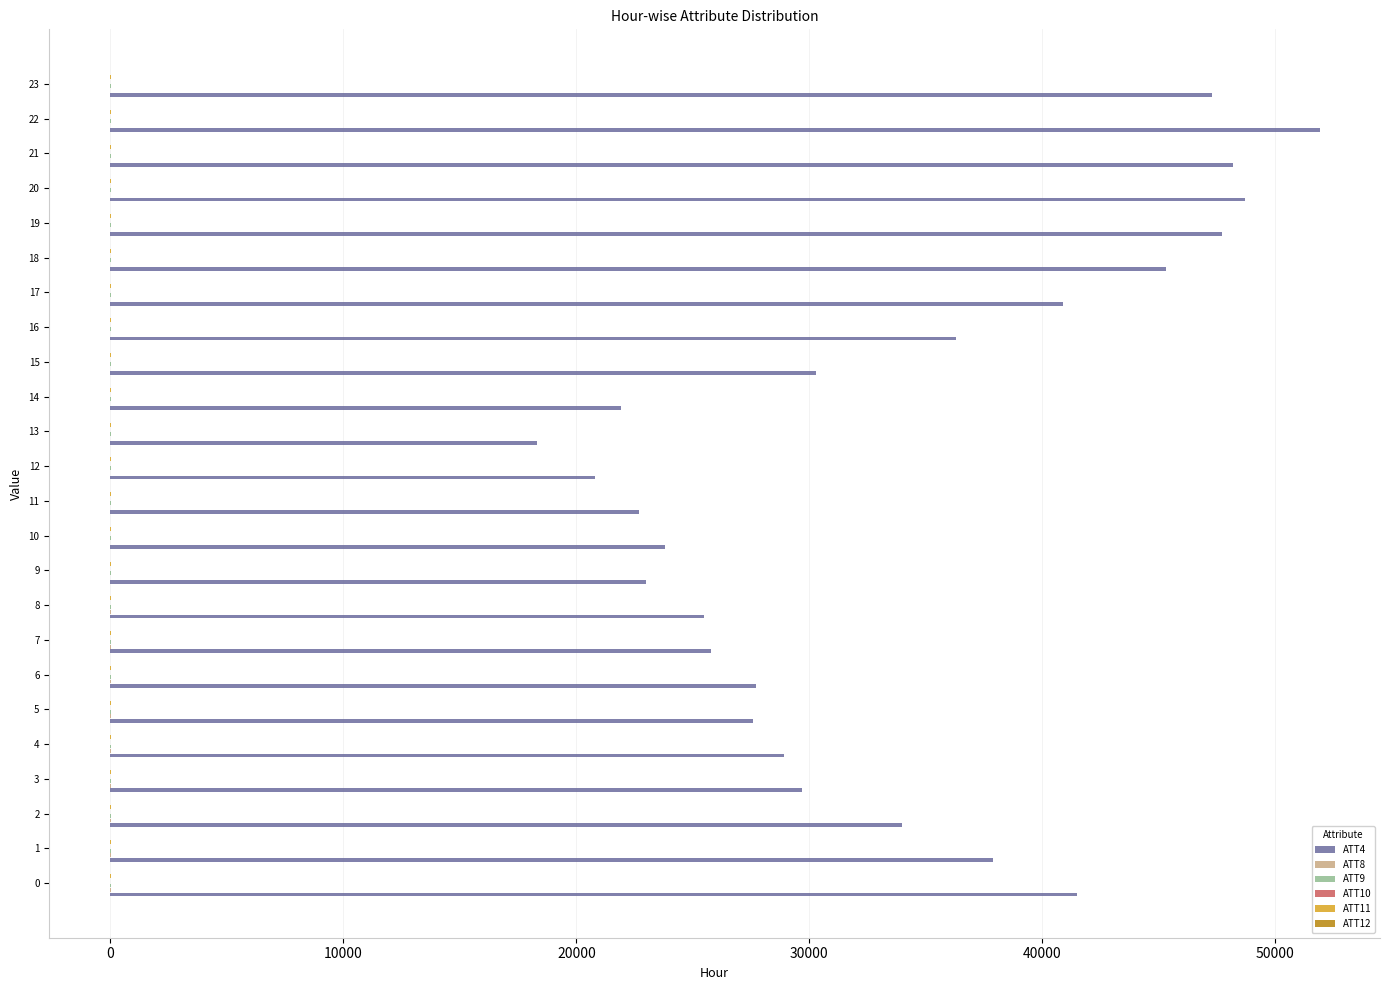

What is the maximum value shown in the chart?

51900.0